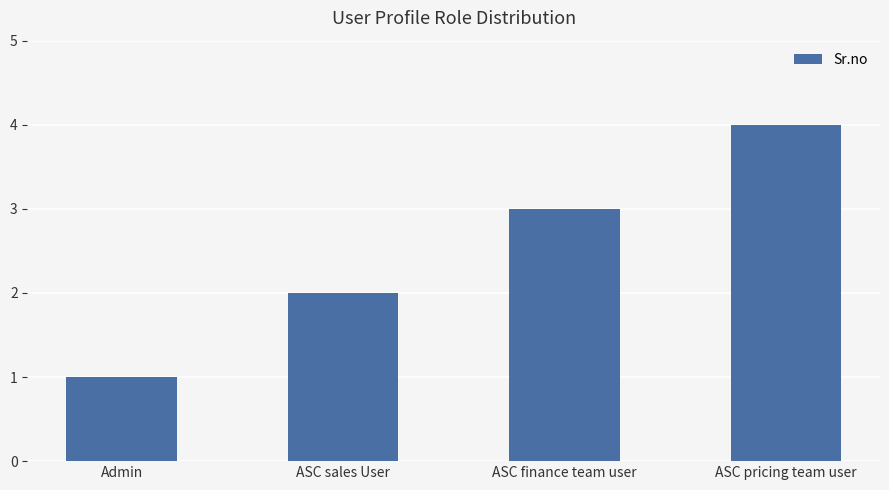

Does the chart contain stacked bars?

No